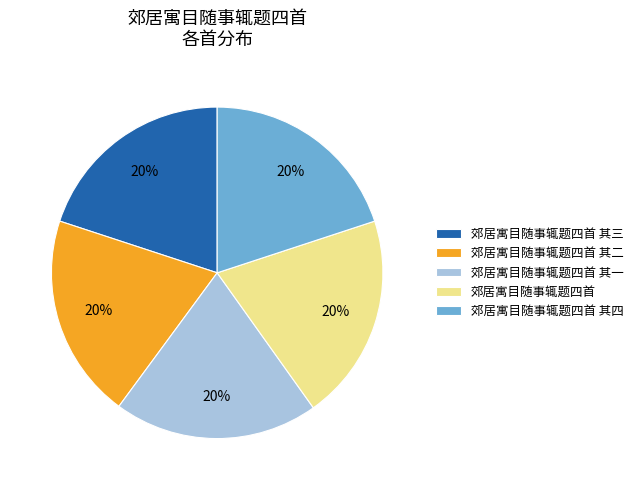

To the nearest percent, what is the combined percentage of 郊居寓目随事辄题四首 其四 and 郊居寓目随事辄题四首 其二?

40%